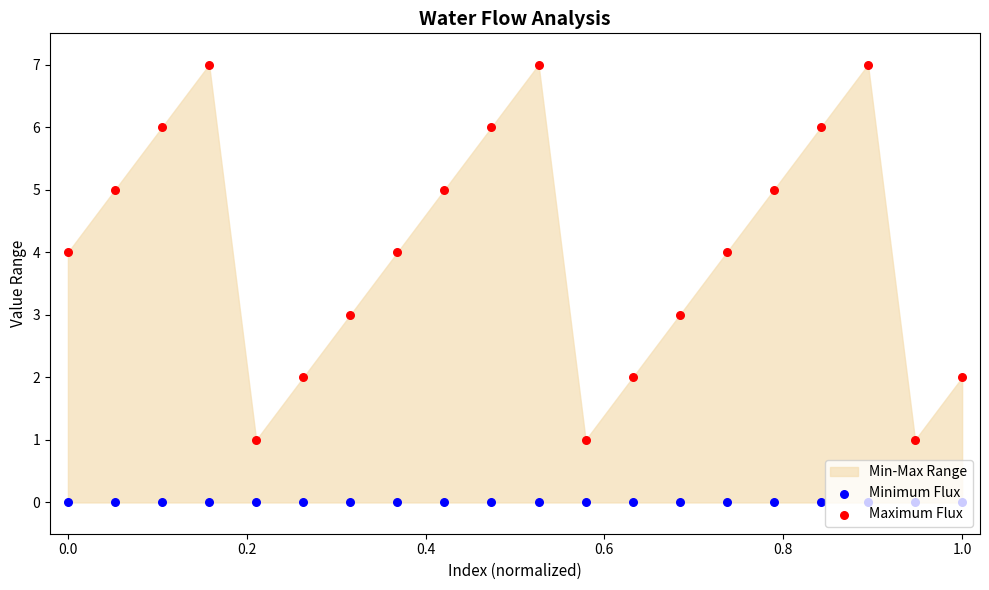

Which series has the widest spread of Y values?

Maximum Flux